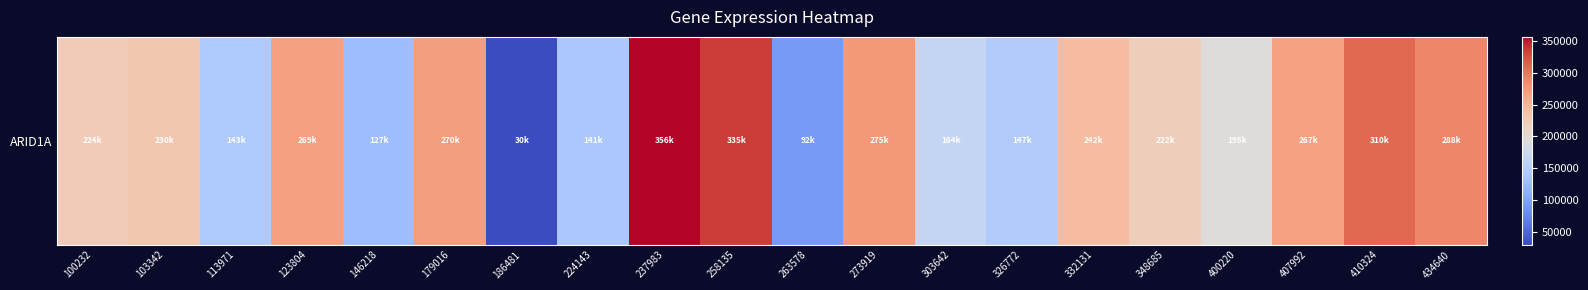

What is the sum of the values at 237983 and 146218?

483049